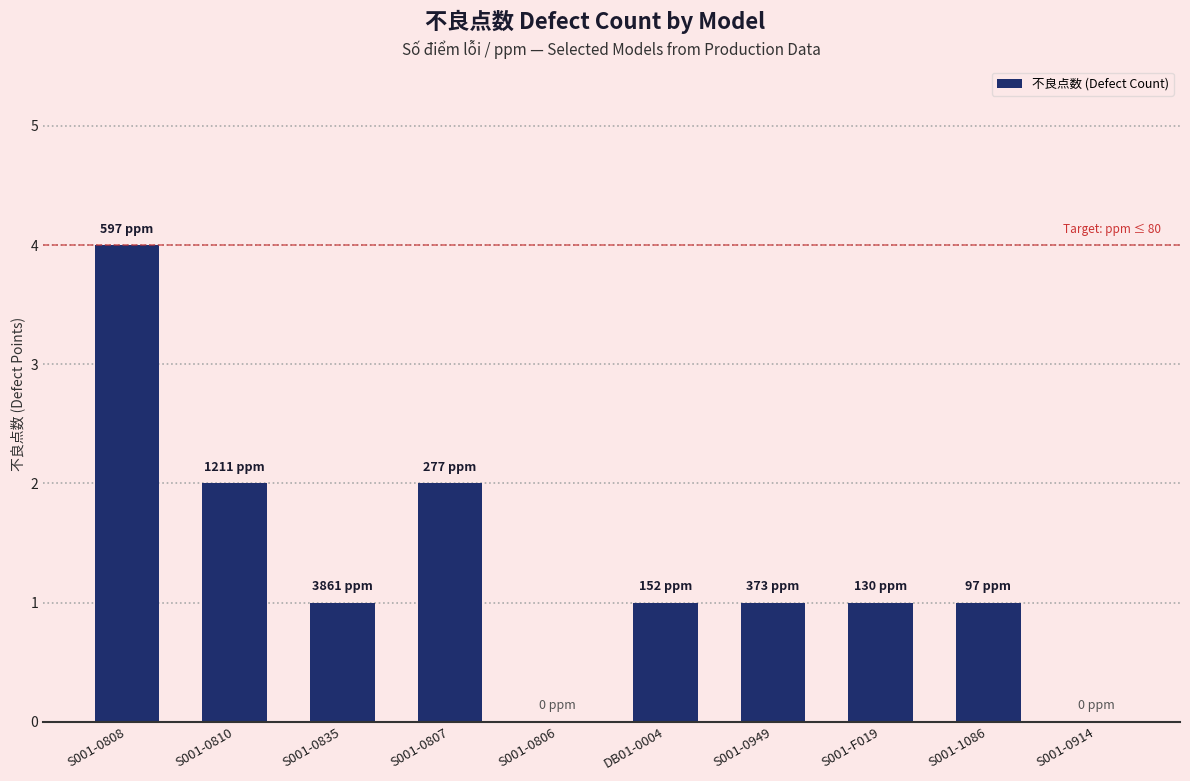

At which category does the chart reach its peak across all series?

S001-0808